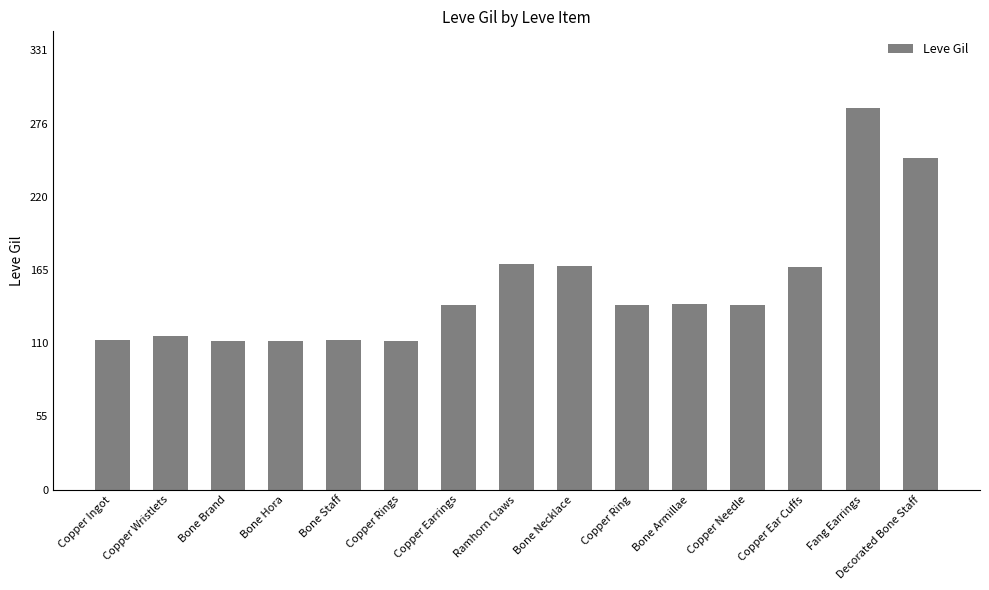

Are the bars horizontal?

No